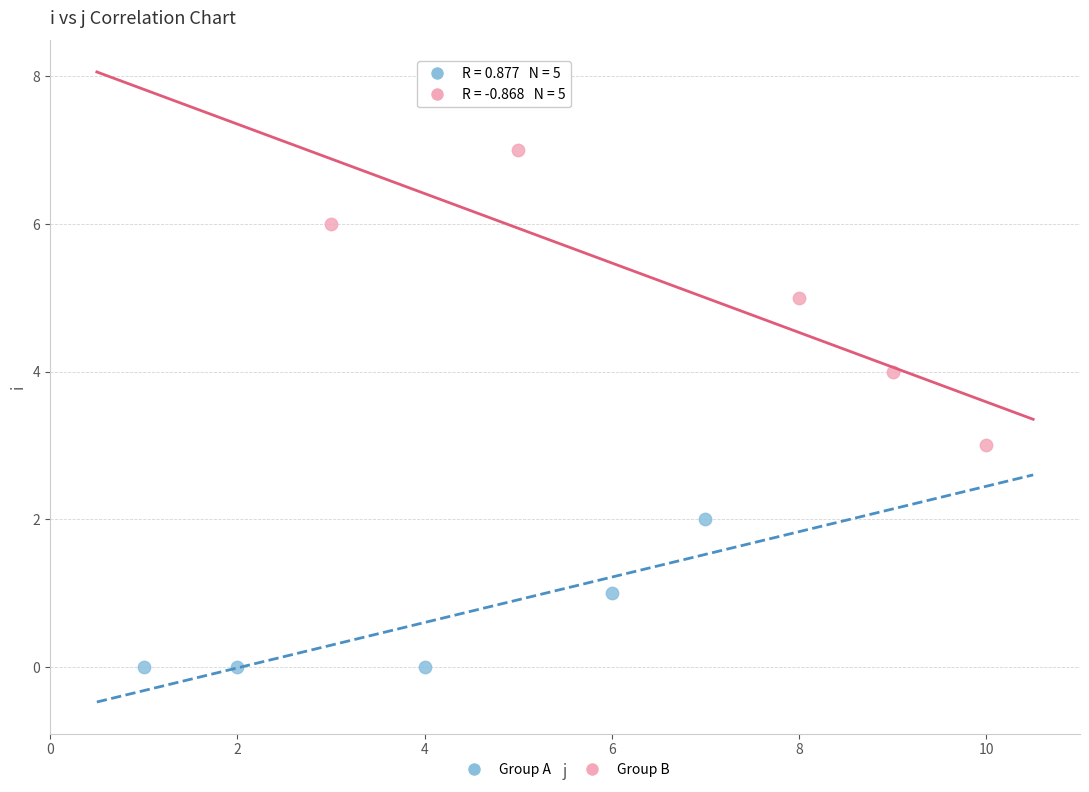

Which series reaches the minimum Y coordinate?

Group A